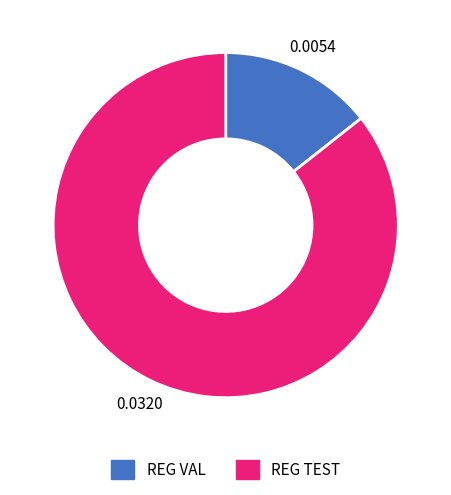

Which category has the smallest portion of the pie?

REG VAL